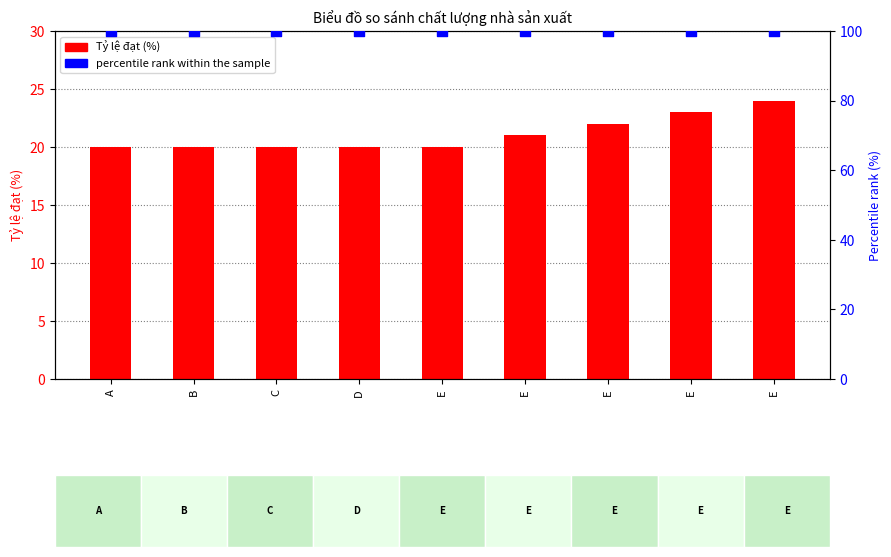

Which series reaches the minimum Y coordinate?

Tỷ lệ đạt (%)